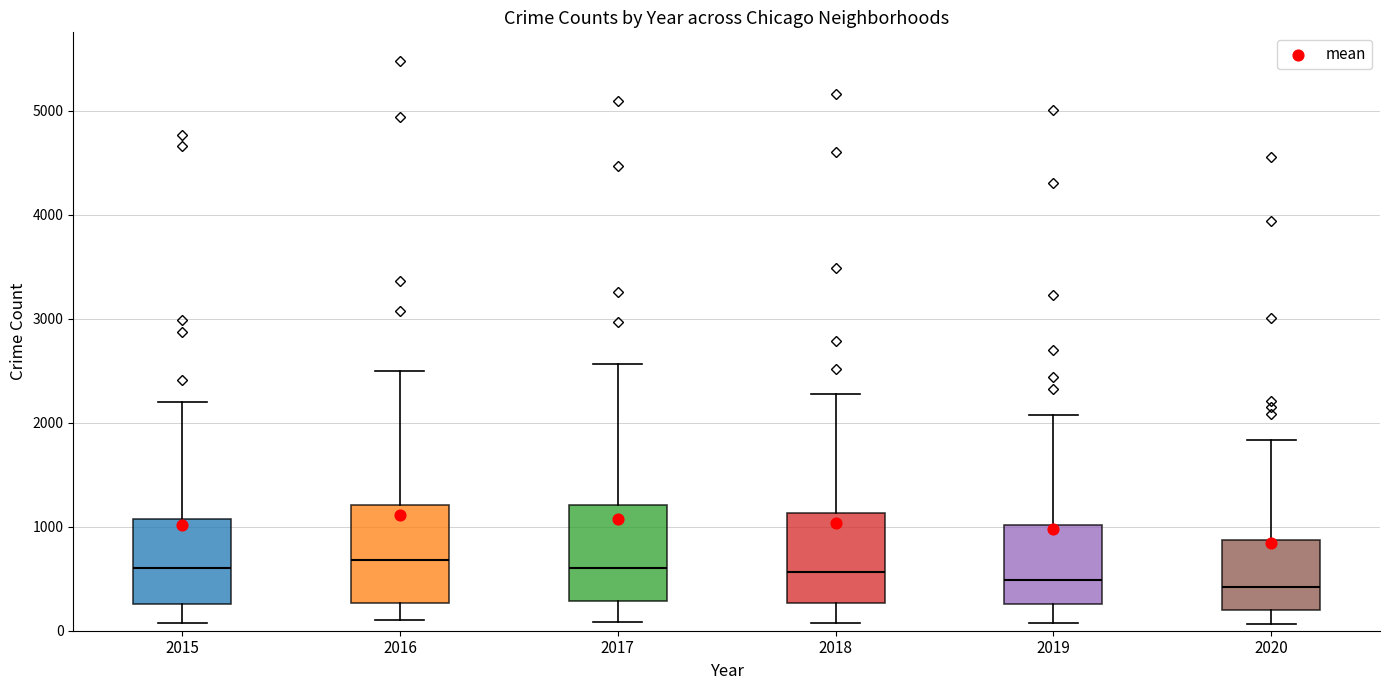

Where is the upper edge of the box at x = 2016 on the y-axis? The values are not printed on the chart, so give them approximately, as read against the axis.

1200